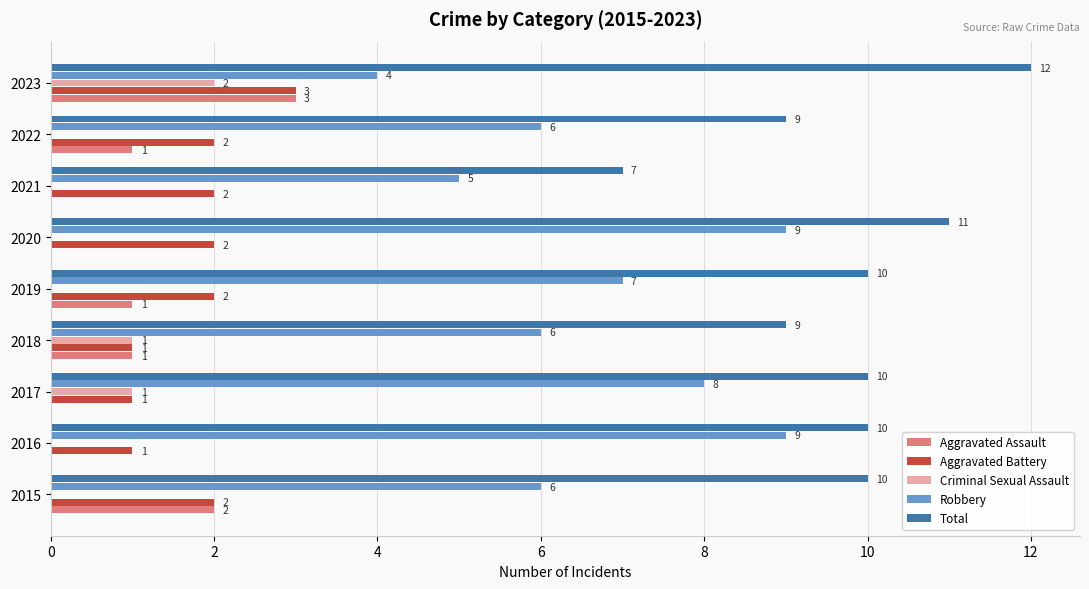

What is the sum of the Aggravated Battery values at 2019 and 2017?

3